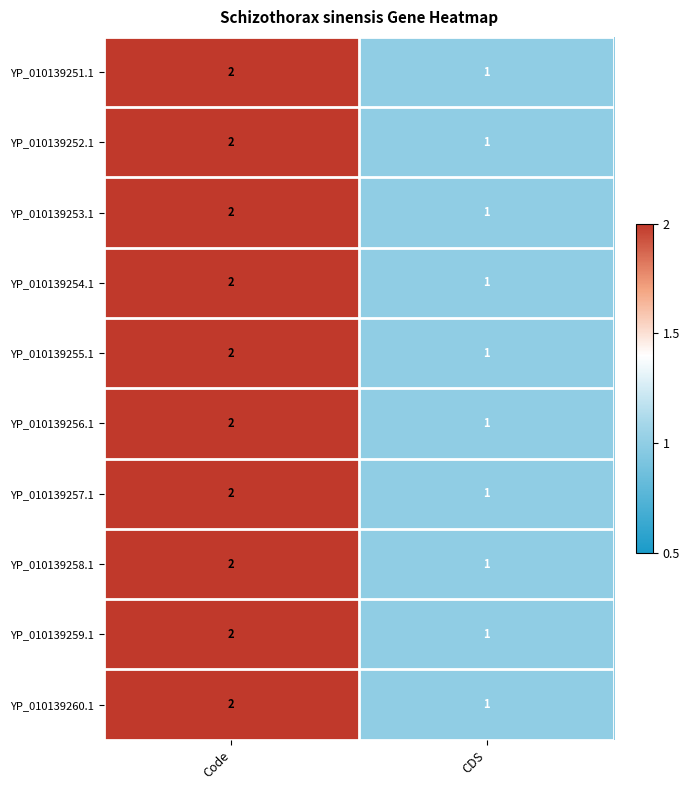

Reading left to right, list all the values displayed in this chart.

YP_010139251.1: Code=2	CDS=1
YP_010139252.1: Code=2	CDS=1
YP_010139253.1: Code=2	CDS=1
YP_010139254.1: Code=2	CDS=1
YP_010139255.1: Code=2	CDS=1
YP_010139256.1: Code=2	CDS=1
YP_010139257.1: Code=2	CDS=1
YP_010139258.1: Code=2	CDS=1
YP_010139259.1: Code=2	CDS=1
YP_010139260.1: Code=2	CDS=1